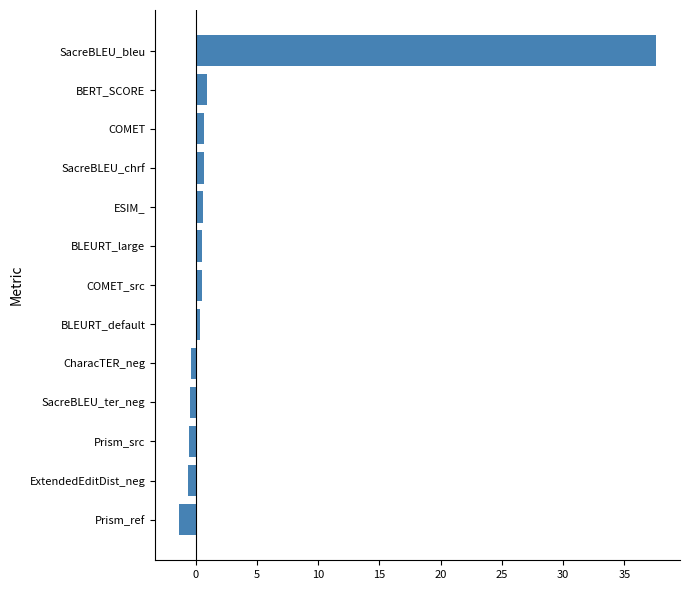

At which category does the chart reach its peak across all series?

SacreBLEU_bleu